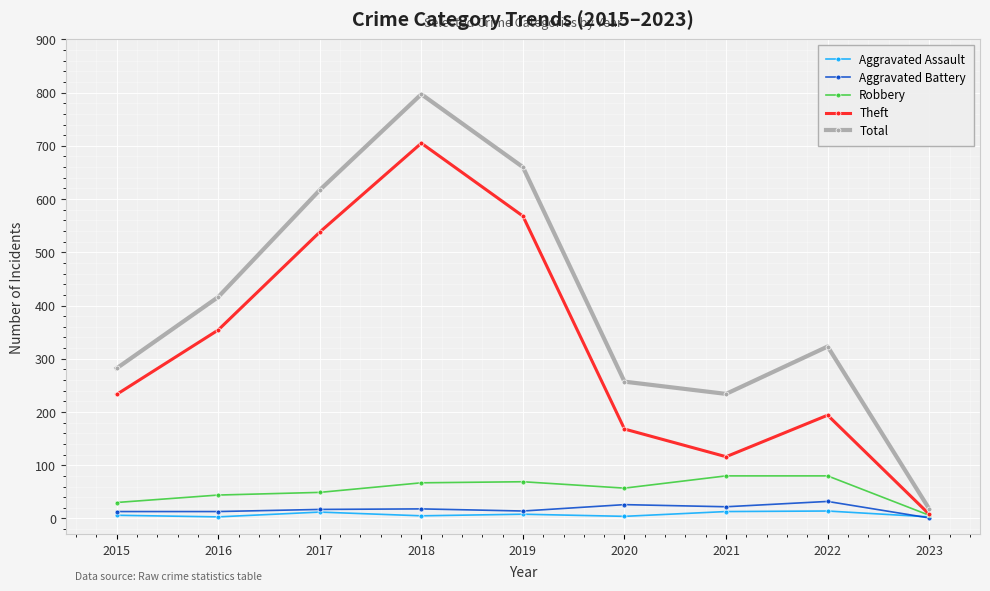

The value of Robbery at 2022 is 80. True or false?

True